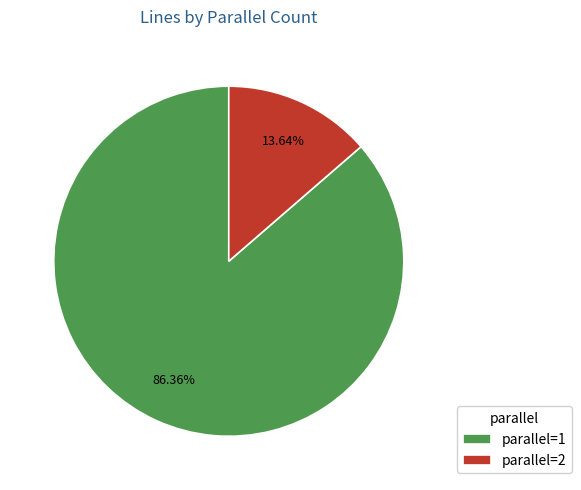

Count the number of slices in the pie.

2